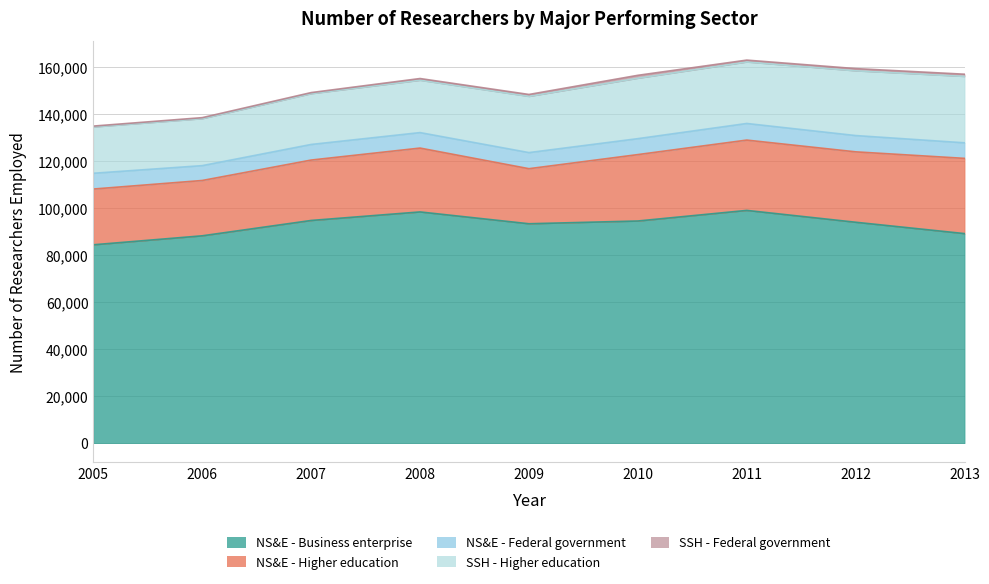

True or false: NS&E - Business enterprise has more than 2 points higher than both neighbors.

False